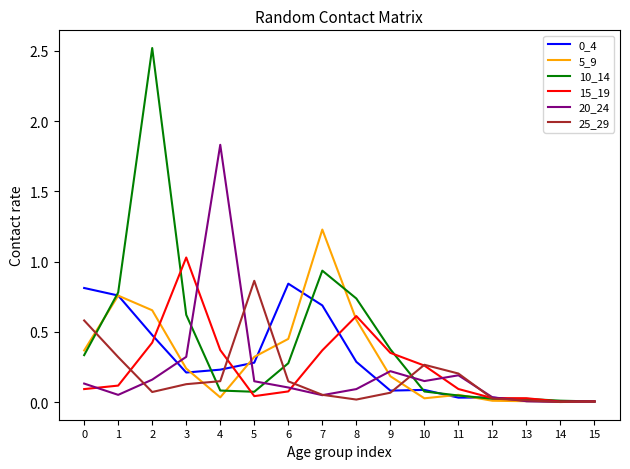

Which category has the highest value across all series?

2